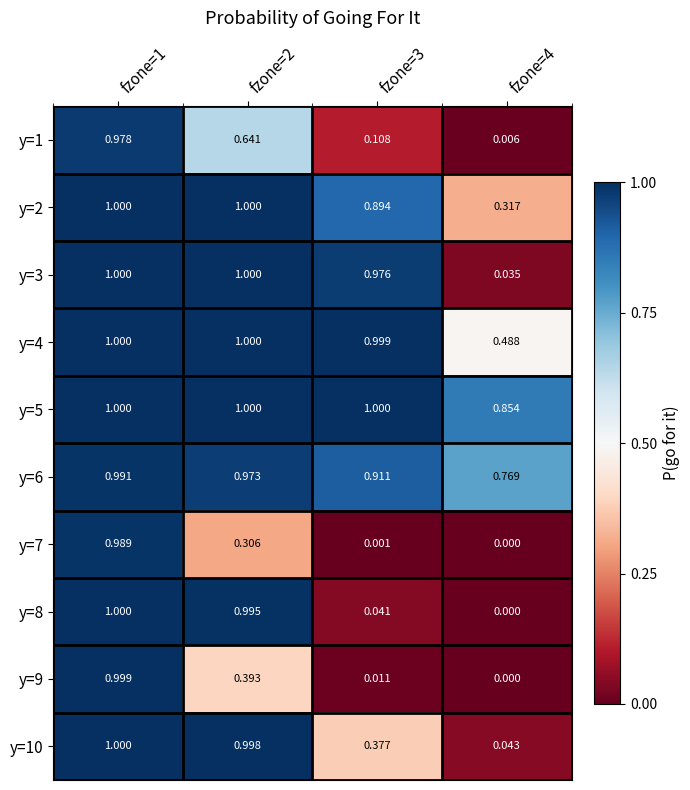

Is the value of y=2 at fzone=2 greater than the value of y=9 at fzone=4?

Yes